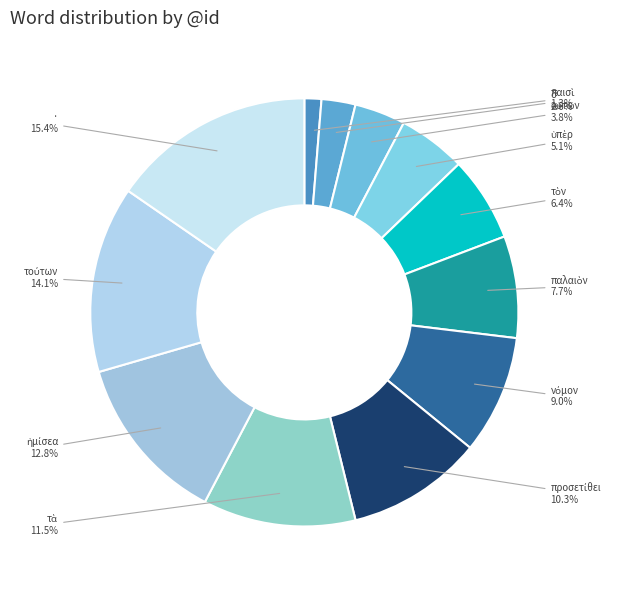

Is there any slice that represents more than half of the pie?

No